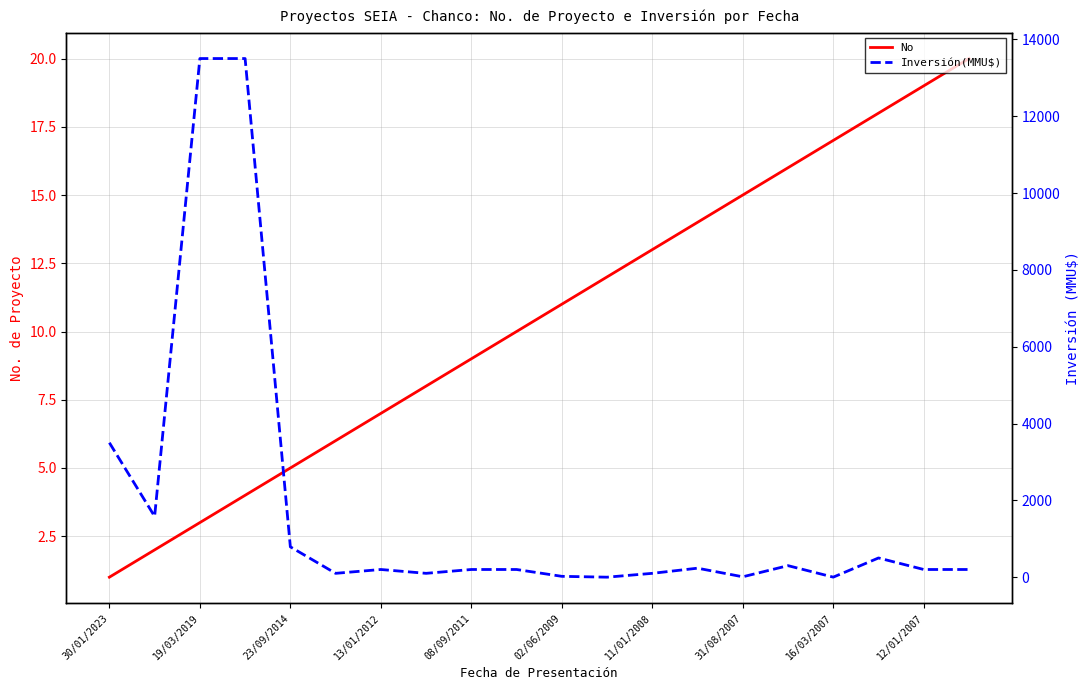

The value of No at 30/01/2023 is 1. True or false?

True